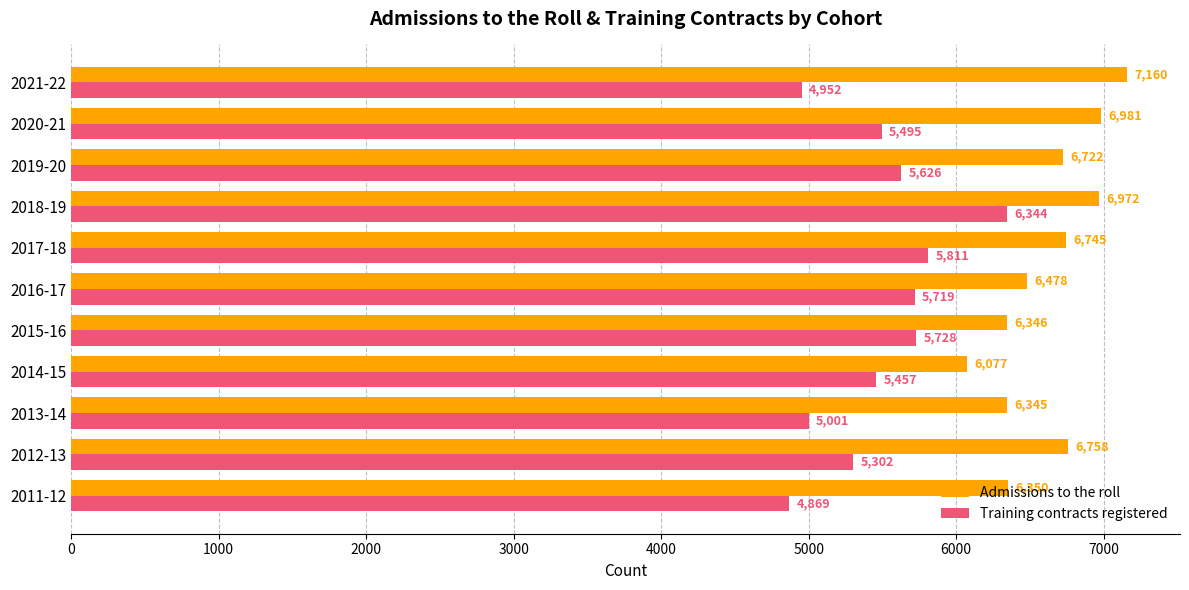

What are all the series names shown in the legend?

Admissions to the roll, Training contracts registered